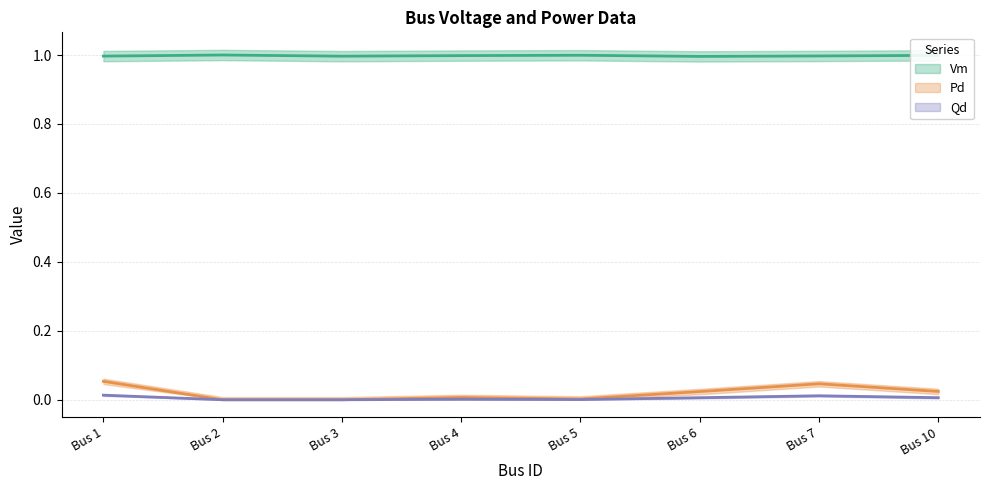

At which category is the sum across all series the highest?

Bus 1